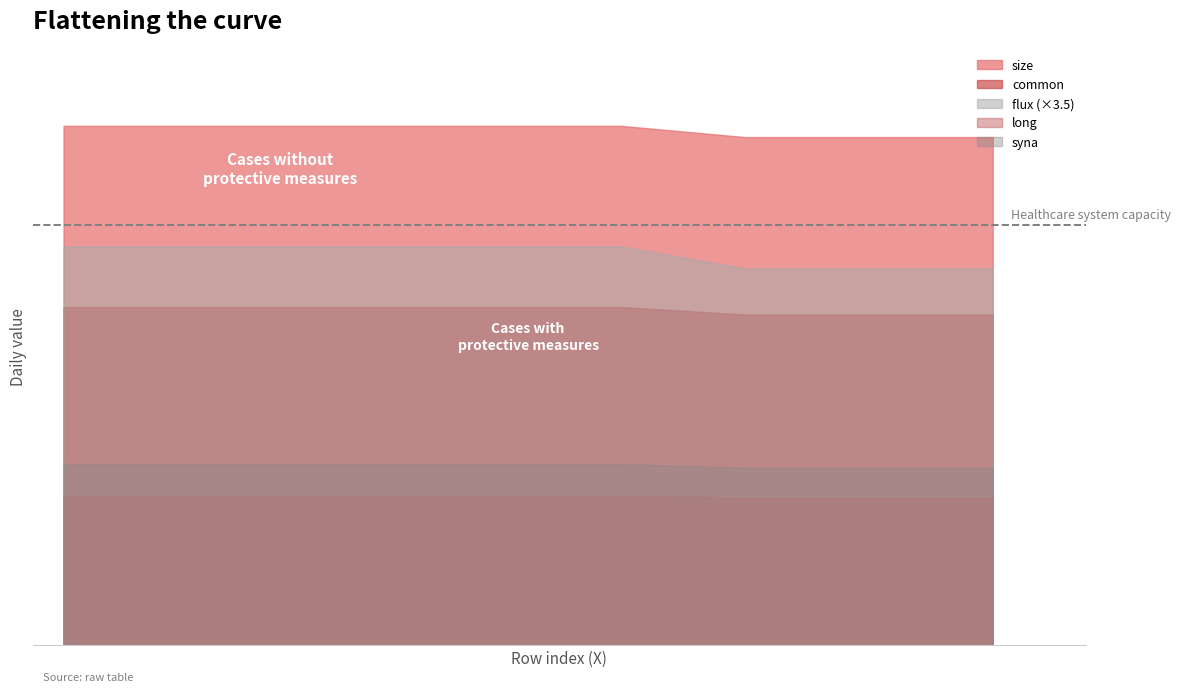

True or false: long and common intersect in this chart.

False